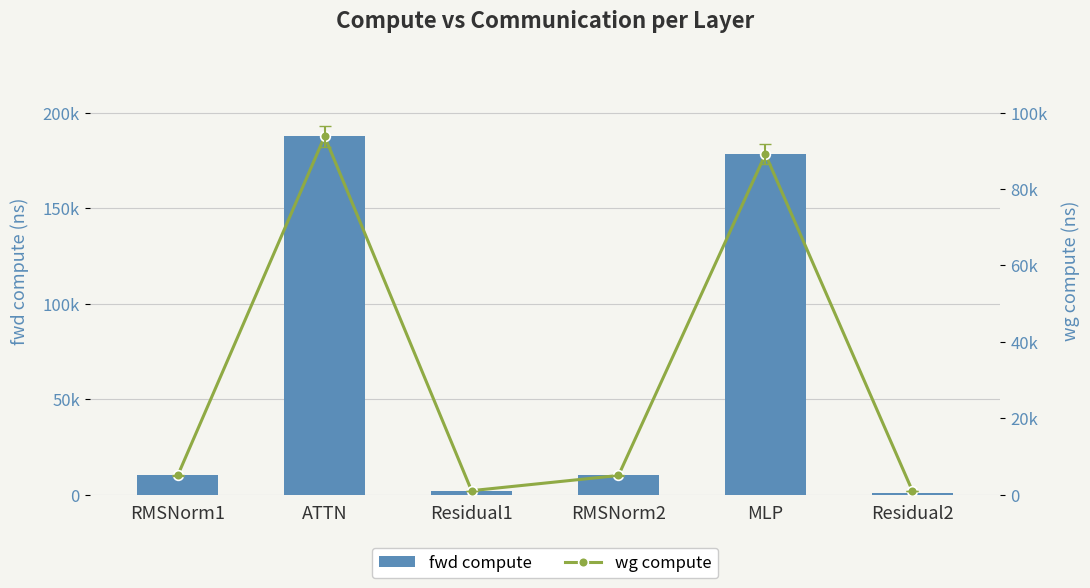

Which series has the widest spread of values?

fwd compute